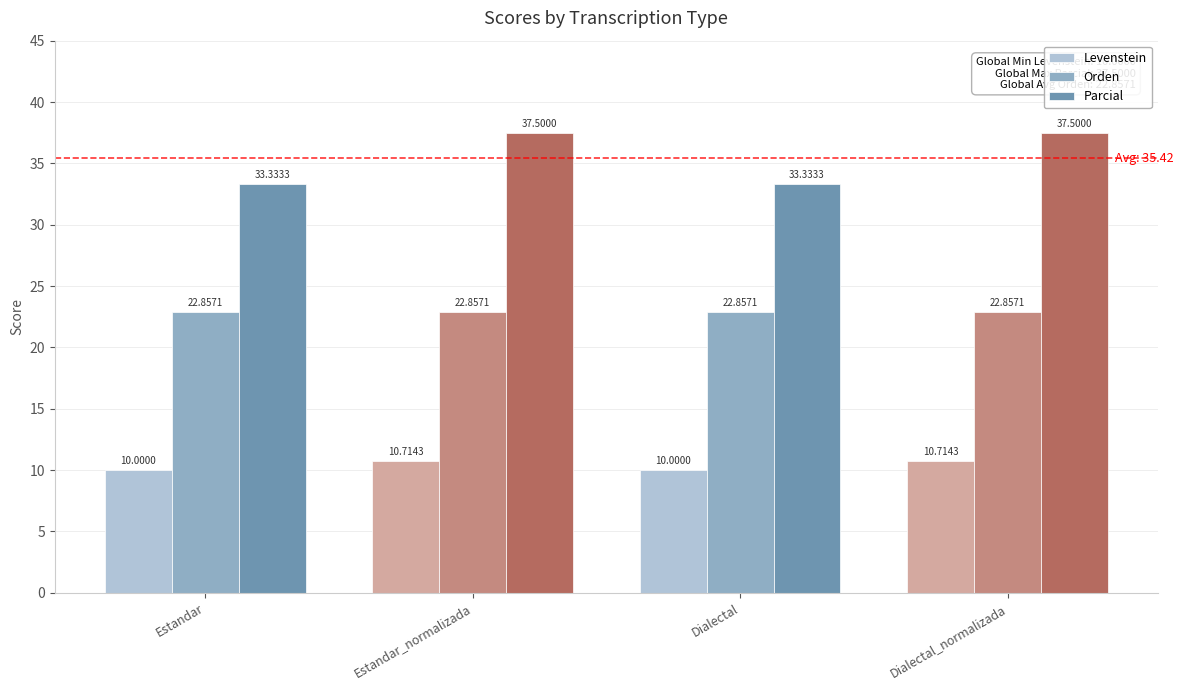

Where does the Levenstein series first go above 10?

Estandar_normalizada